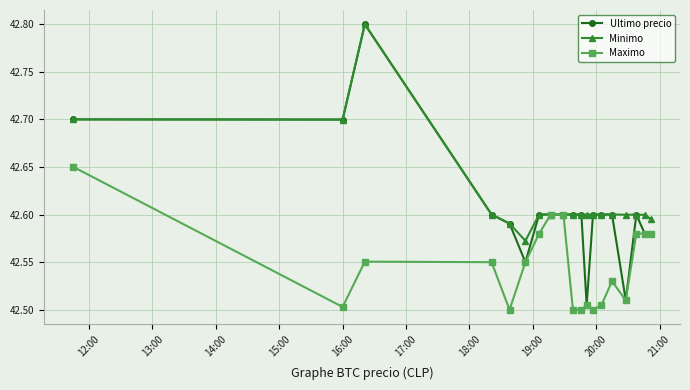

Count the Maximo values in the range 42 to 43.

19